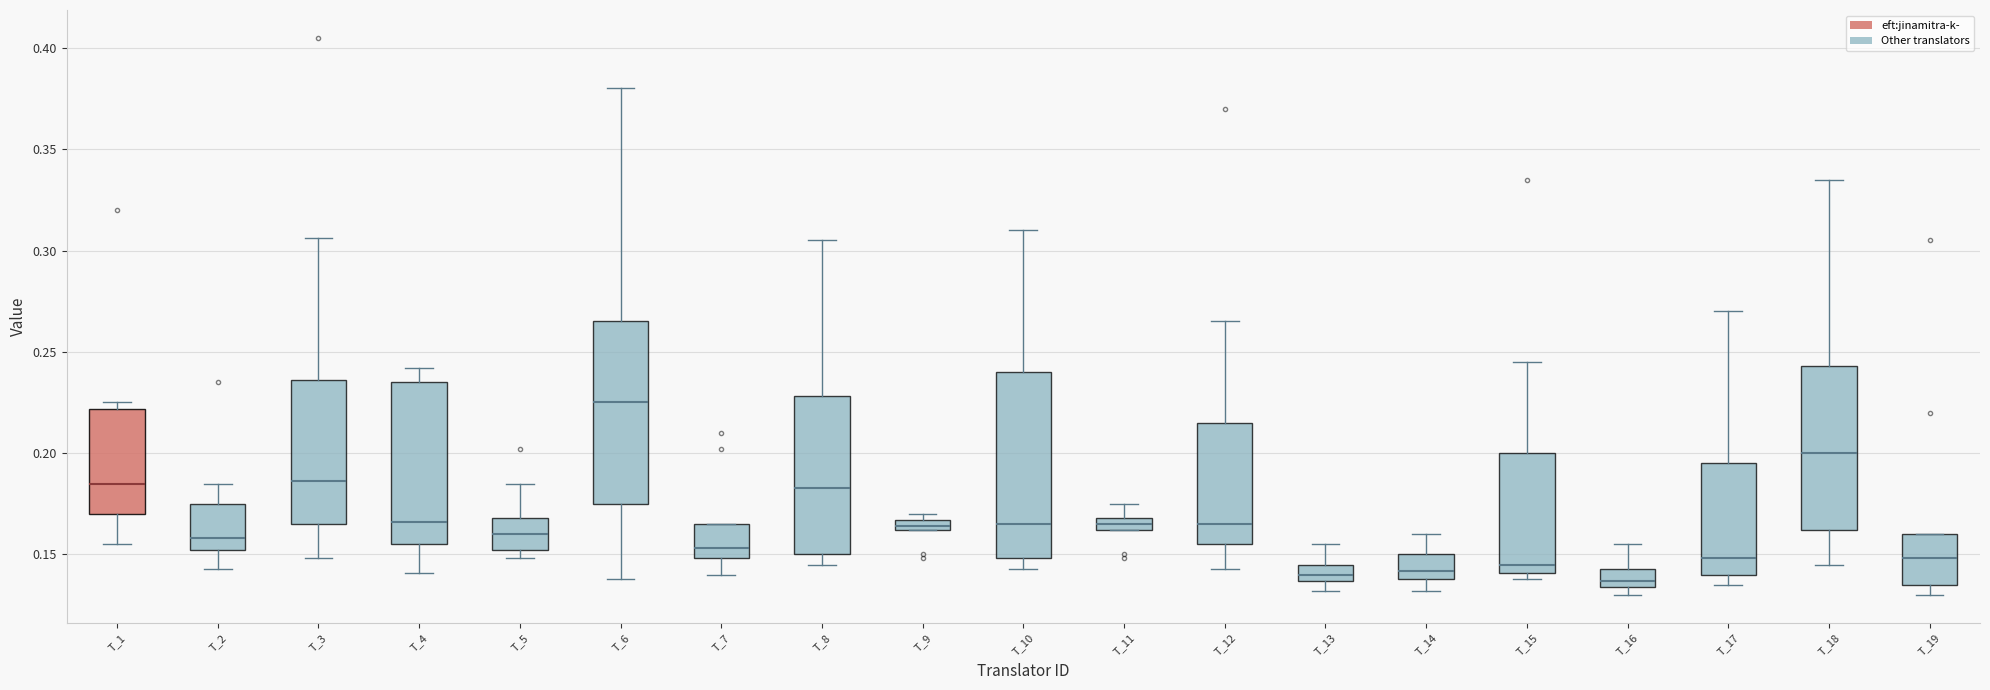

Where is the upper edge of the box for T_12 on the y-axis? The values are not printed on the chart, so give them approximately, as read against the axis.

0.215